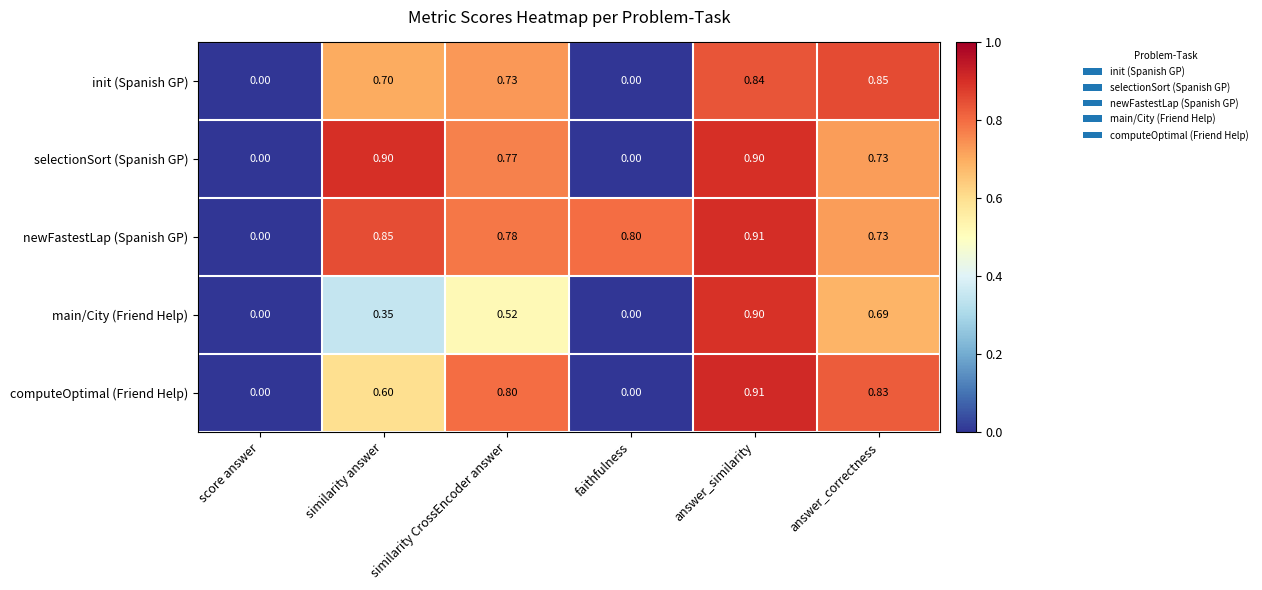

List the labels in order of newFastestLap (Spanish GP) value, largest first.

answer_similarity, similarity answer, faithfulness, similarity CrossEncoder answer, answer_correctness, score answer